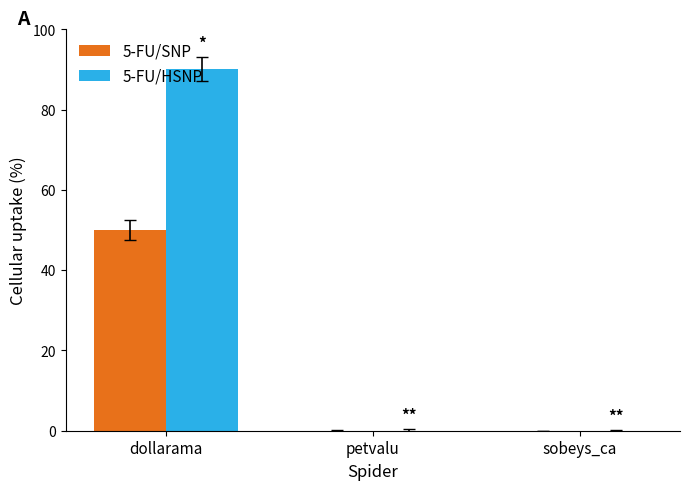

At which category is the sum across all series the highest?

dollarama